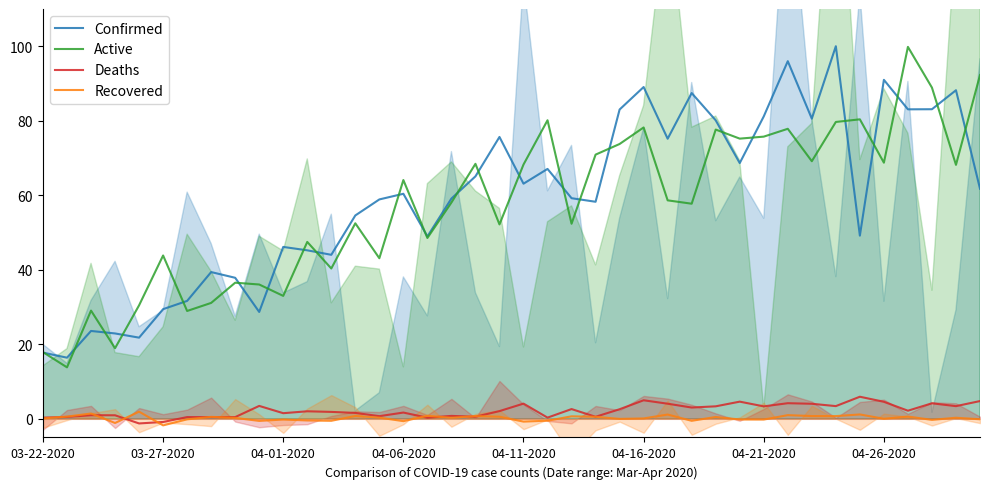

What is the average value of the Recovered series?

0.2